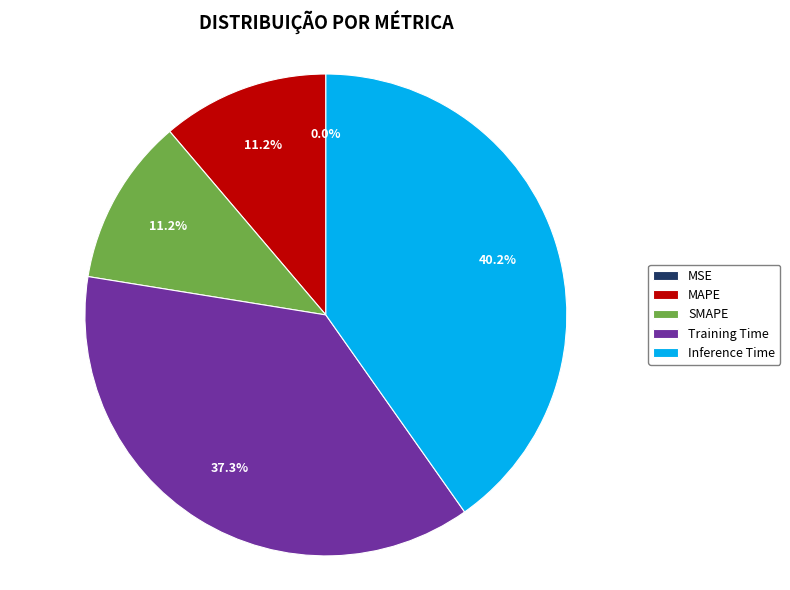

What is the largest slice in the pie chart?

Inference Time